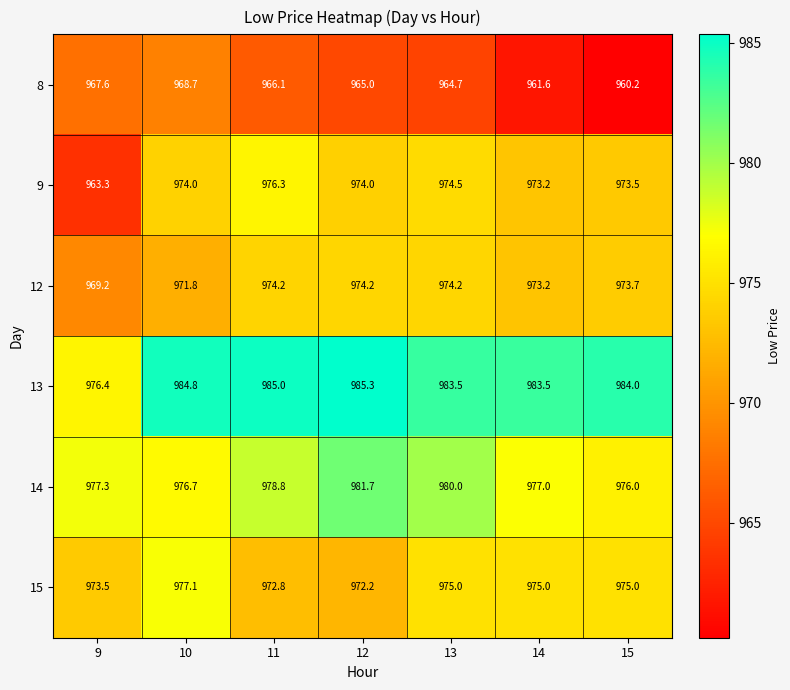

What is the approximate value of 9 at 15?

973.5